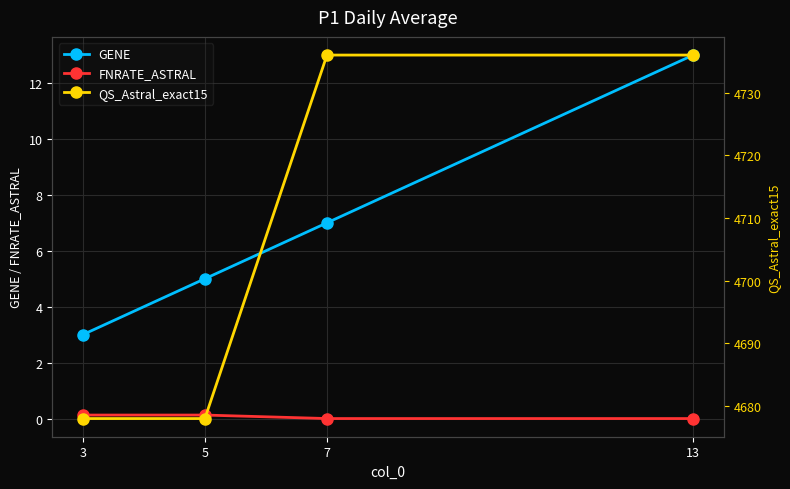

How many FNRATE_ASTRAL values are between 0 and 1?

4